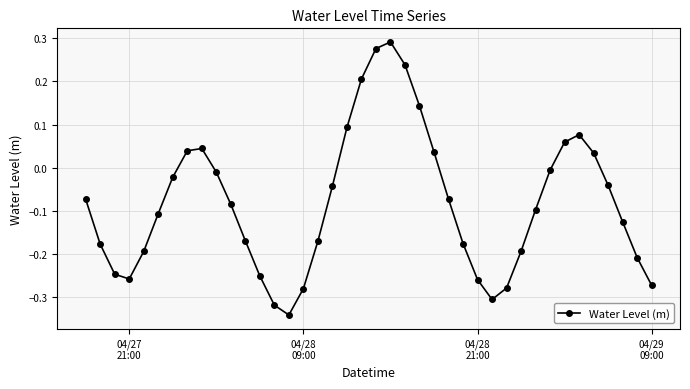

What is the sum of all values?

-3.2